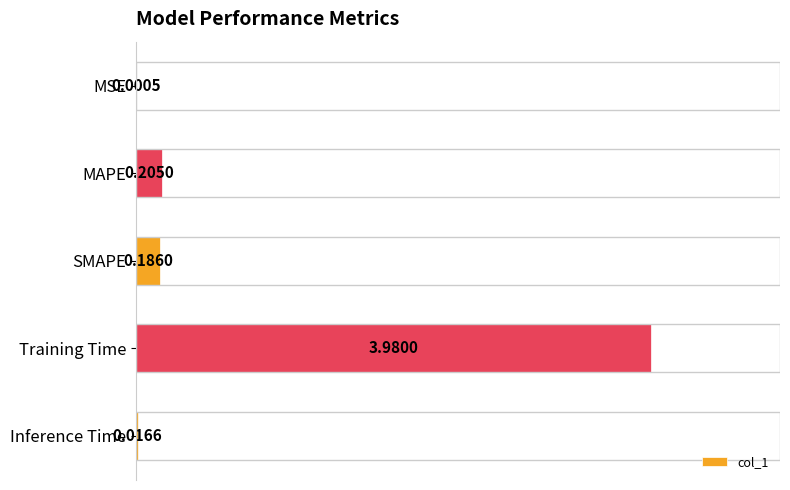

What is the change in value from Training Time to Inference Time?

-4.0